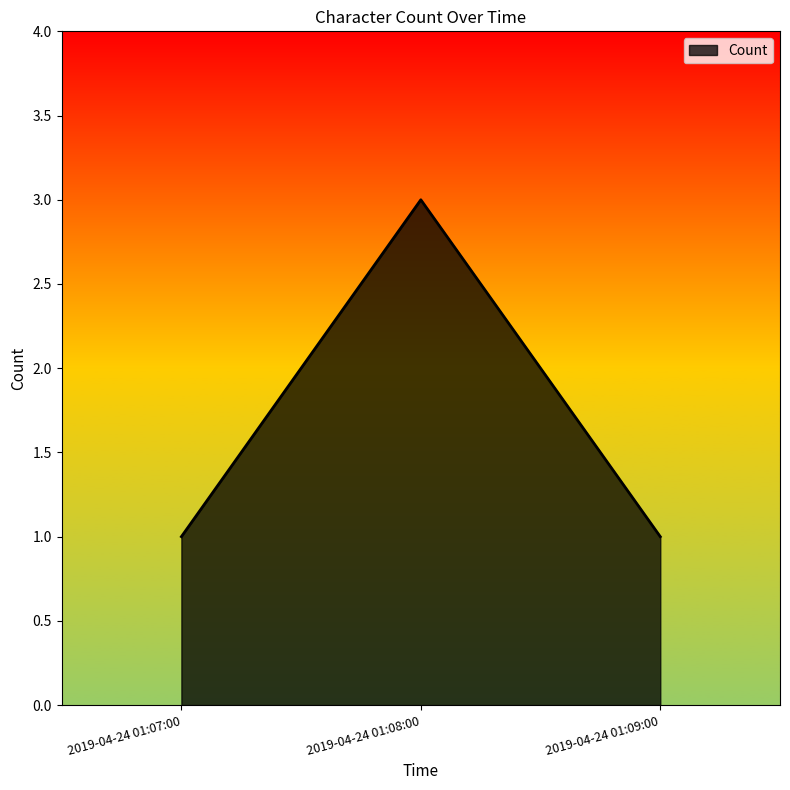

Is it true that the value at 2019-04-24 01:08:00 is 3?

True